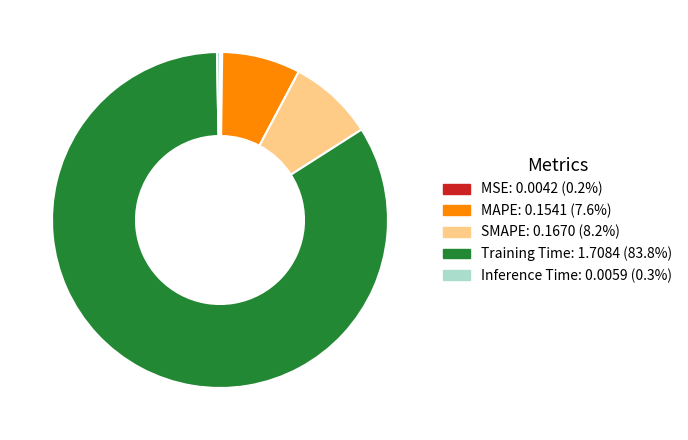

Which slice is the largest?

Training Time